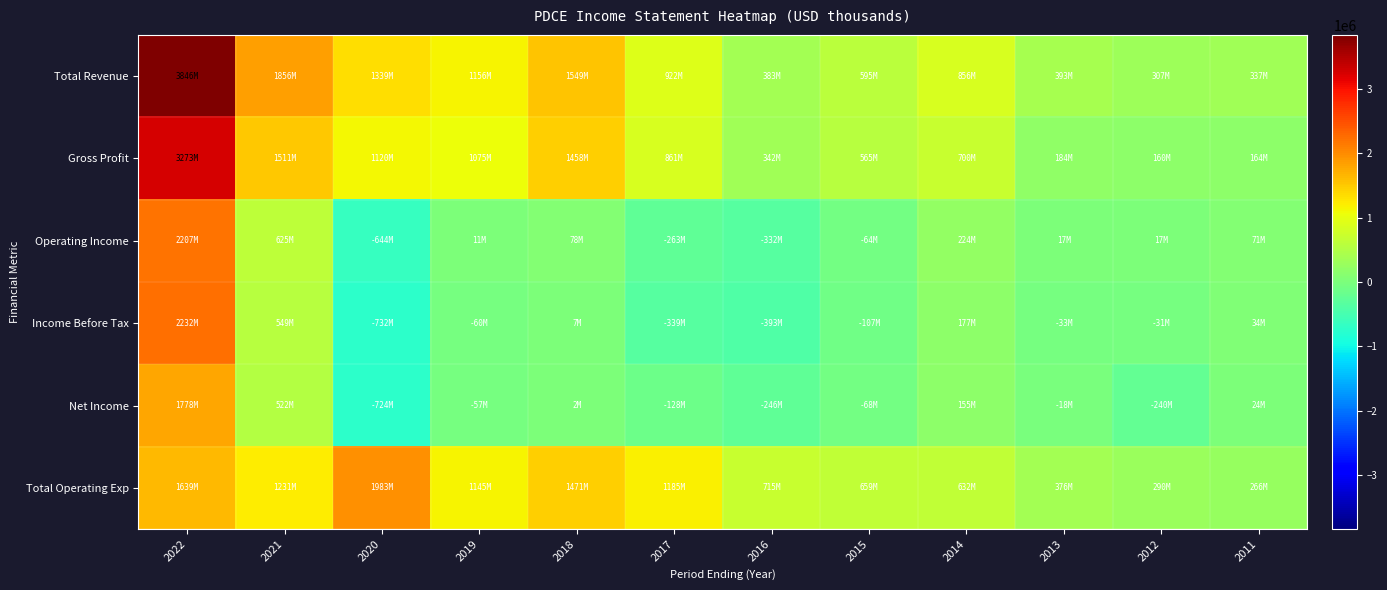

At 2019, list the series in order from smallest to largest.

Income Before Tax, Net Income, Operating Income, Gross Profit, Total Operating Exp, Total Revenue